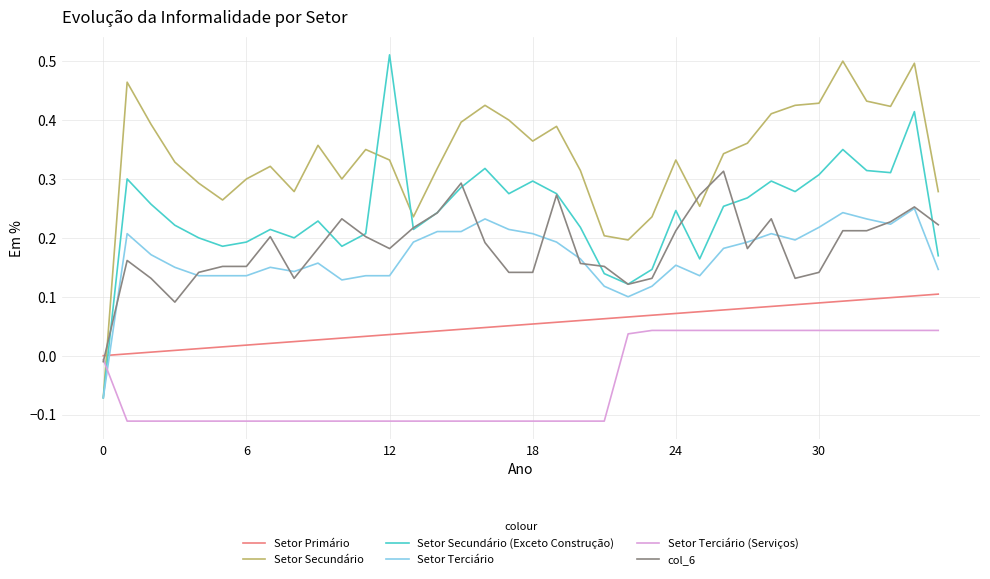

Which series ends up on top after the final intersection of col_6 and Setor Secundário?

Setor Secundário